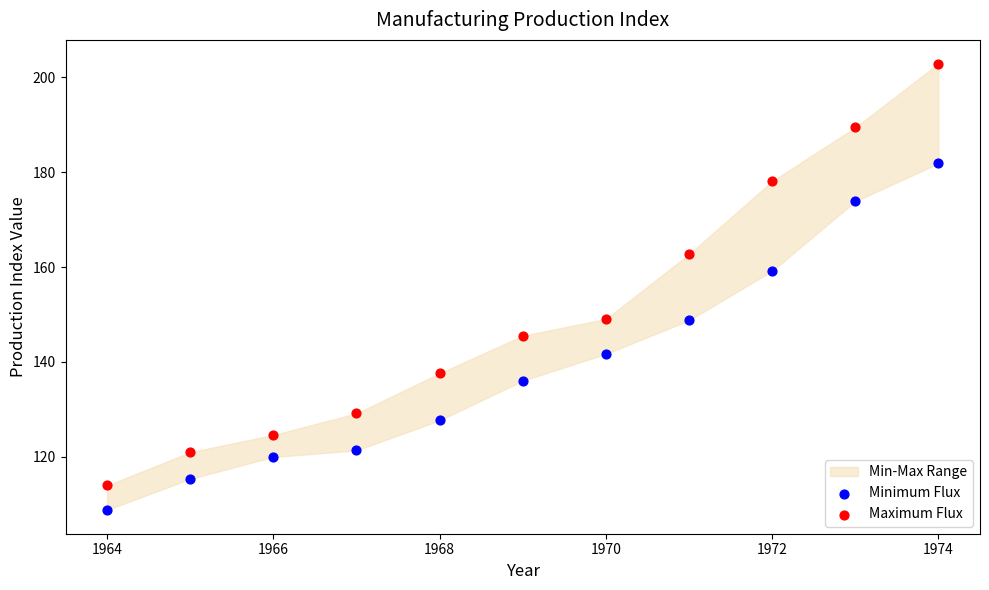

Across all series, what Y value is closest to 155?

159.2